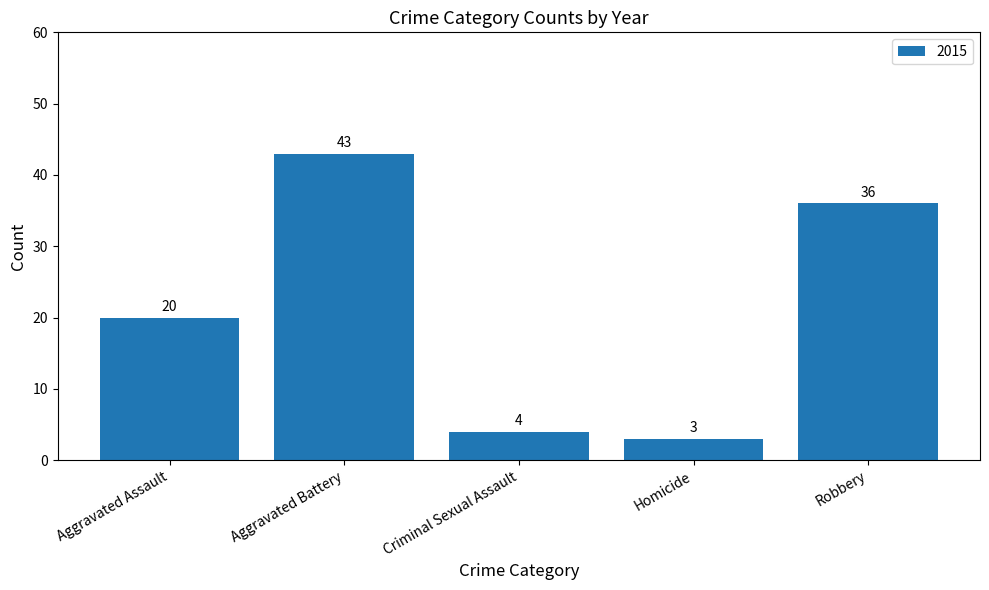

Reading left to right, extract all data points from this chart.

20	43	4	3	36